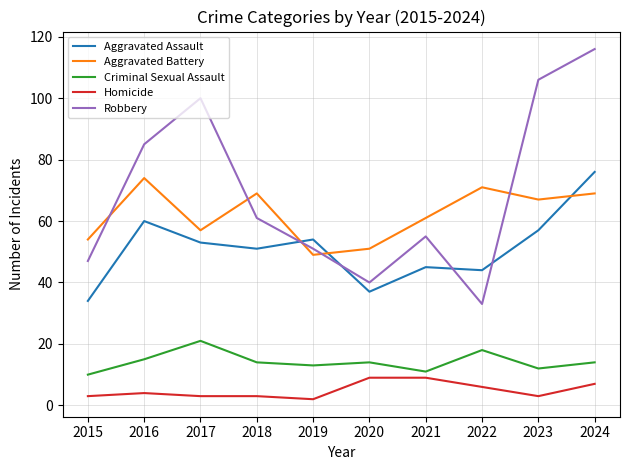

List the series in order of their peak value, lowest first.

Homicide, Criminal Sexual Assault, Aggravated Battery, Aggravated Assault, Robbery